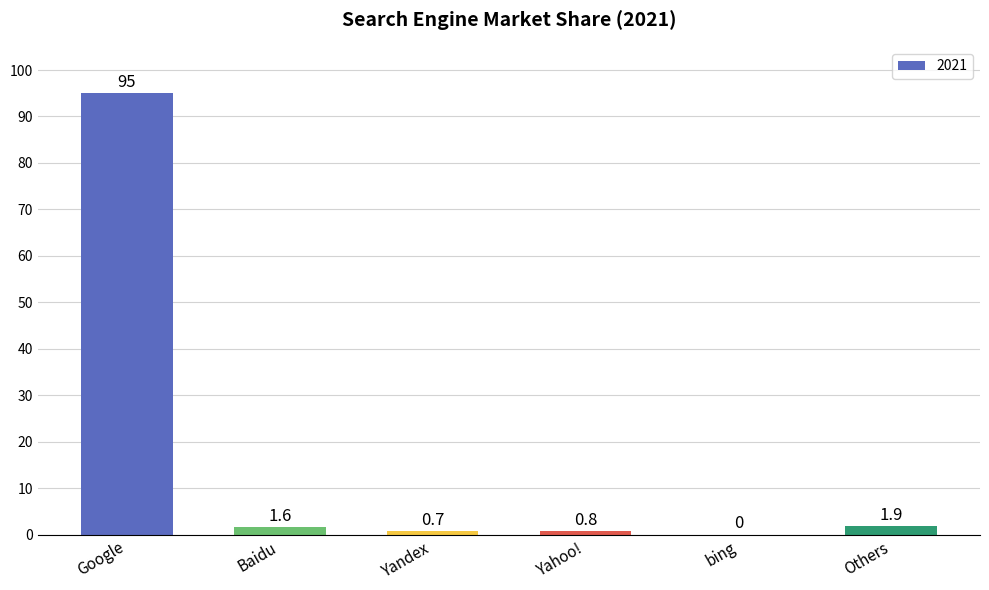

What is the approximate value at Google?

95.0